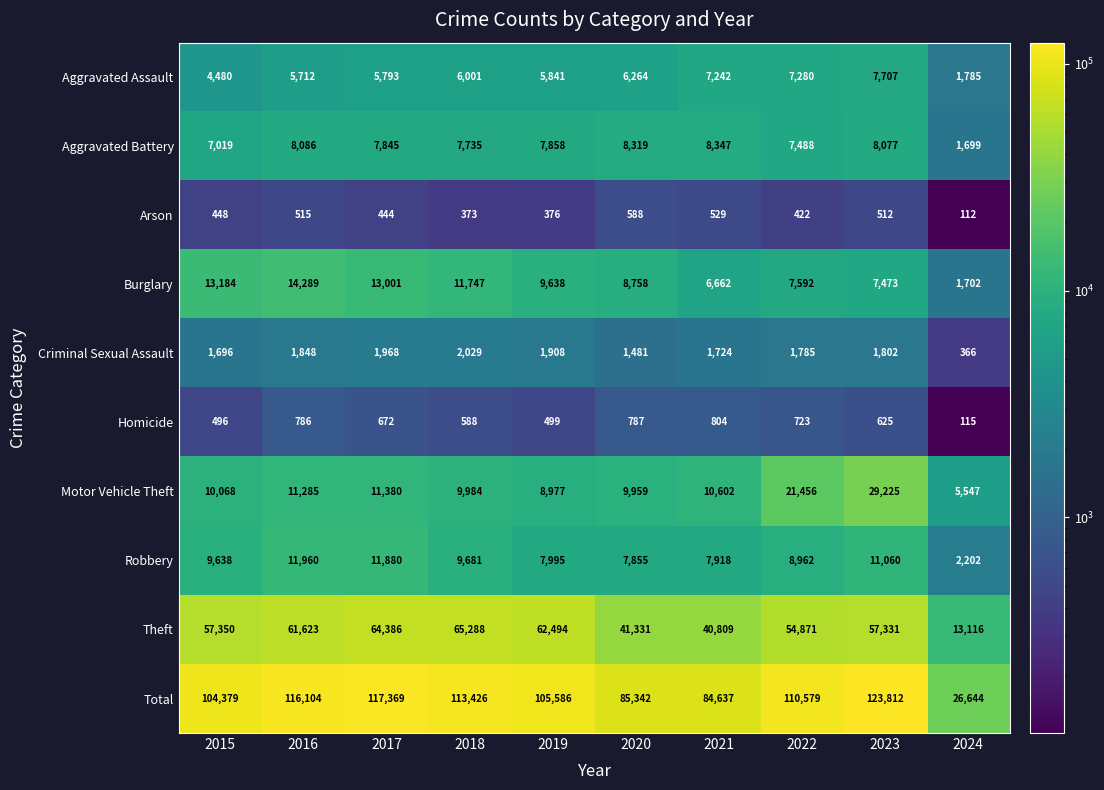

What is the average value of the Burglary series?

9405